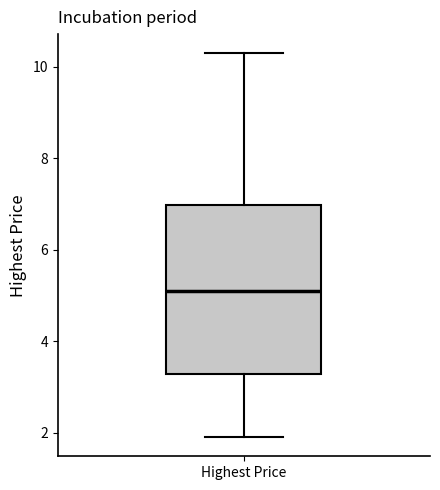

Read this box plot against the y-axis: the position of the median line, the range covered by the box, and the ends of both whiskers. The values are not printed on the chart, so give them approximately, as read against the axis.

median 5.0, box 3.2 to 7.0, whiskers 1.8 to 10.2